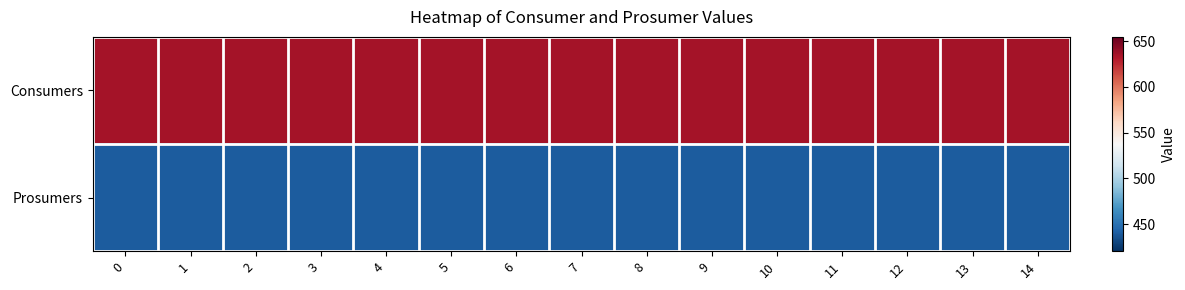

What is the smallest value displayed?

440